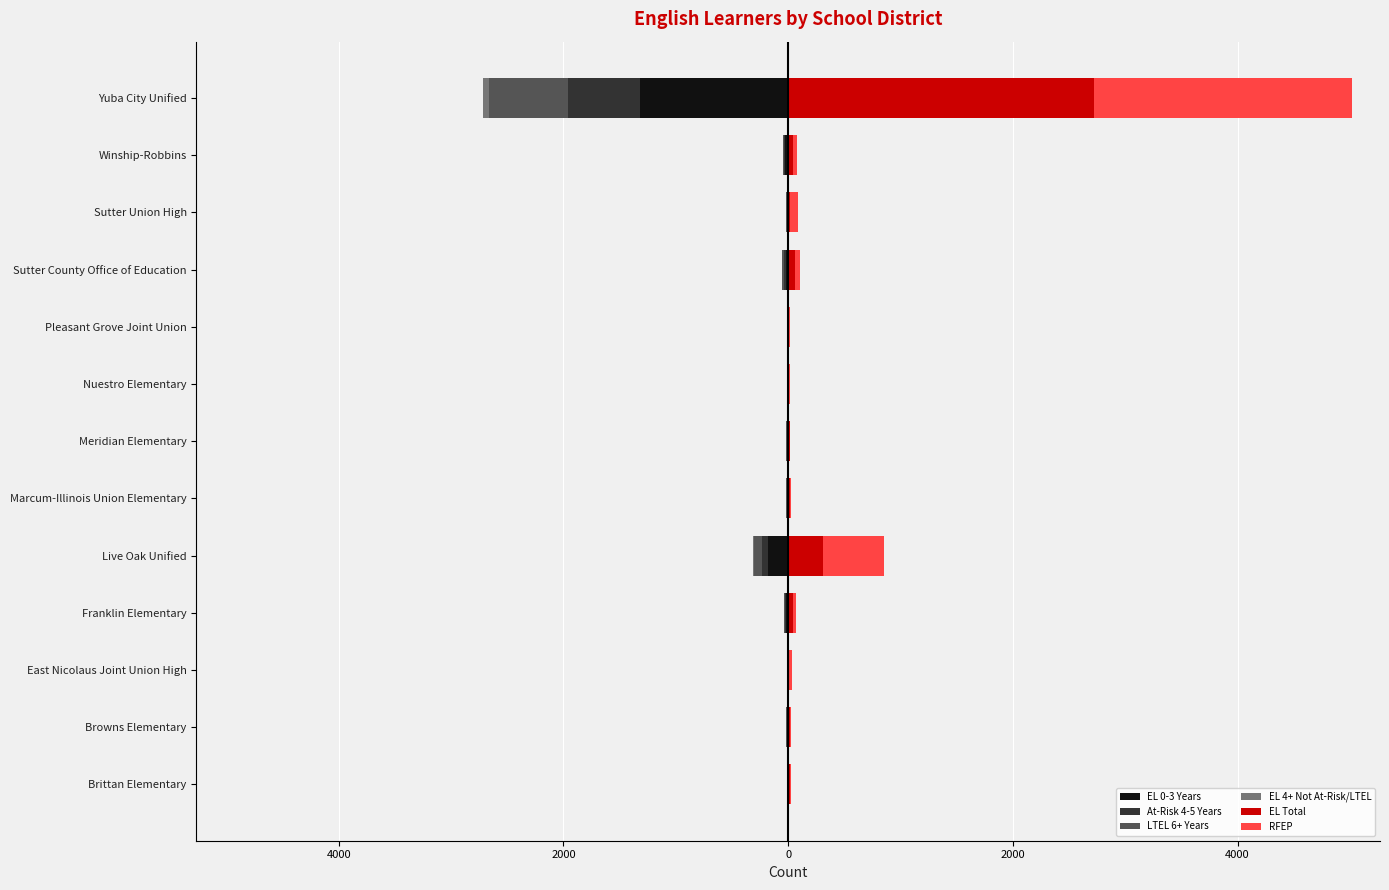

What is the average value of the At-Risk 4-5 Years series?

-58